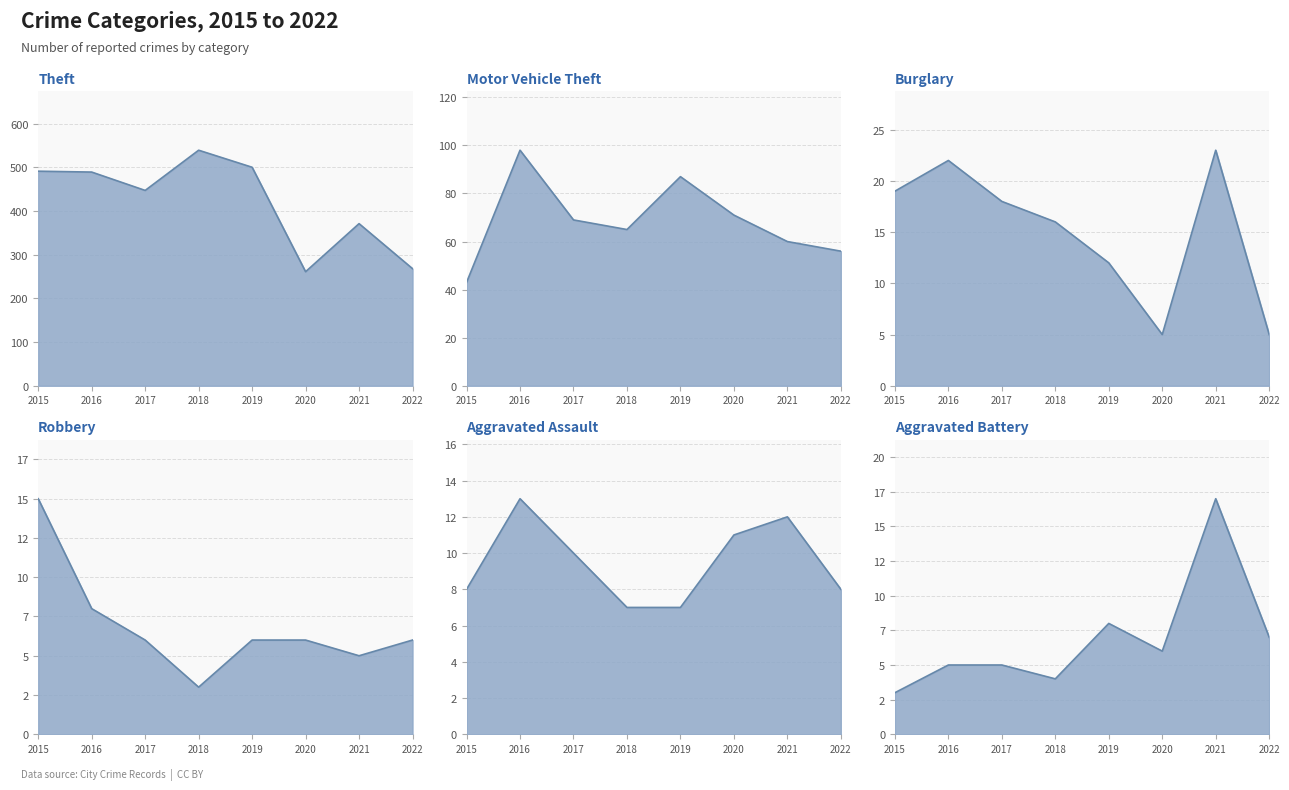

What is the value of the Burglary point at the 7th from the left?

23